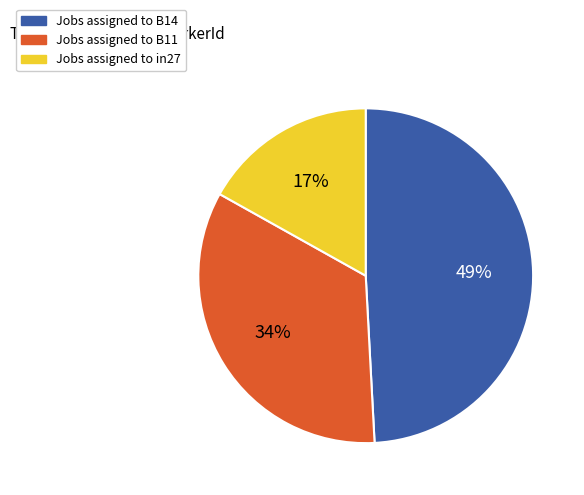

Is there any slice that represents more than half of the pie?

No